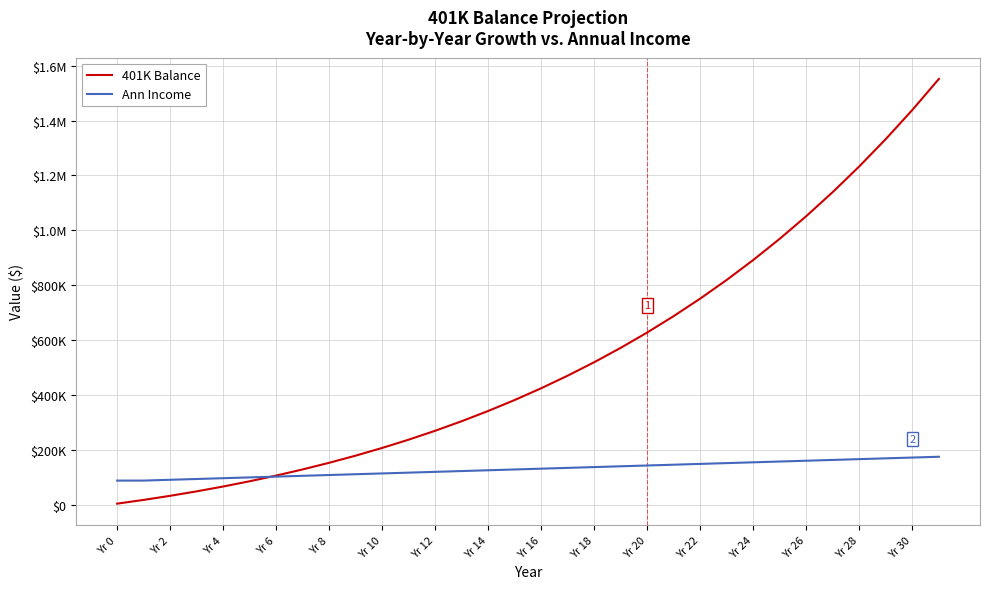

Does the chart have visible grid lines?

Yes